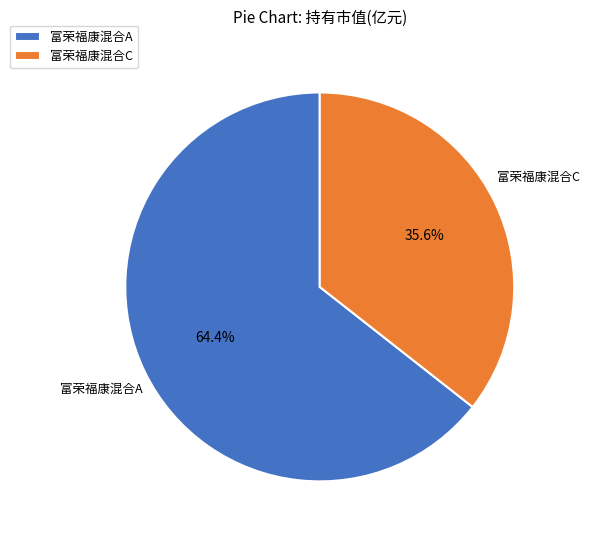

What portion of the pie excludes 富荣福康混合C?

64.4%